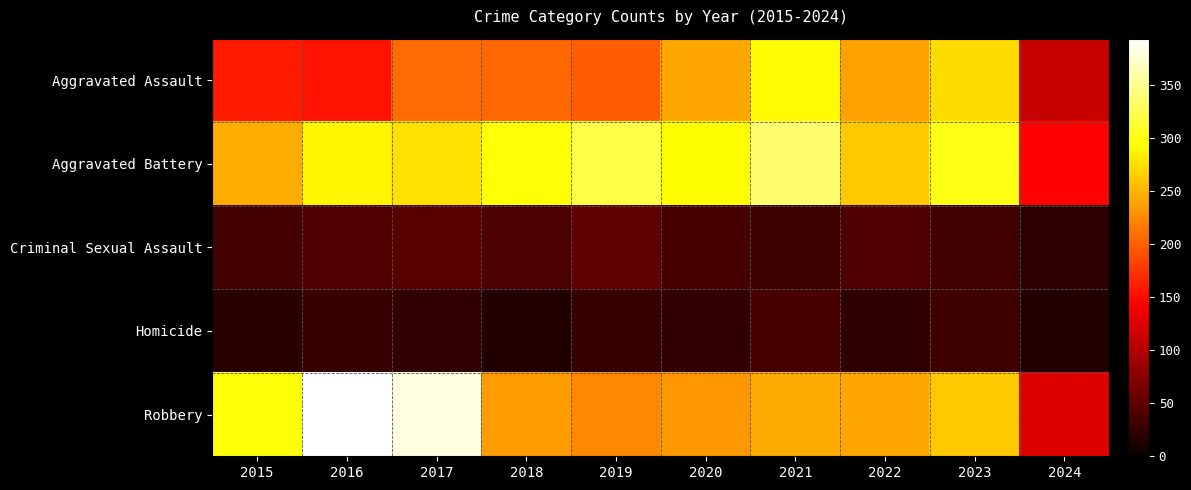

Reading left to right, what are all the values shown in this chart?

Aggravated Assault: 2015=160	2016=154	2017=207	2018=206	2019=197	2020=242	2021=292	2022=239	2023=273	2024=111
Aggravated Battery: 2015=246	2016=288	2017=277	2018=296	2019=321	2020=293	2021=336	2022=263	2023=303	2024=145
Criminal Sexual Assault: 2015=34	2016=43	2017=47	2018=40	2019=51	2020=36	2021=32	2022=42	2023=33	2024=22
Homicide: 2015=17	2016=29	2017=24	2018=15	2019=27	2020=24	2021=37	2022=23	2023=31	2024=15
Robbery: 2015=297	2016=394	2017=381	2018=237	2019=224	2020=233	2021=244	2022=243	2023=262	2024=126